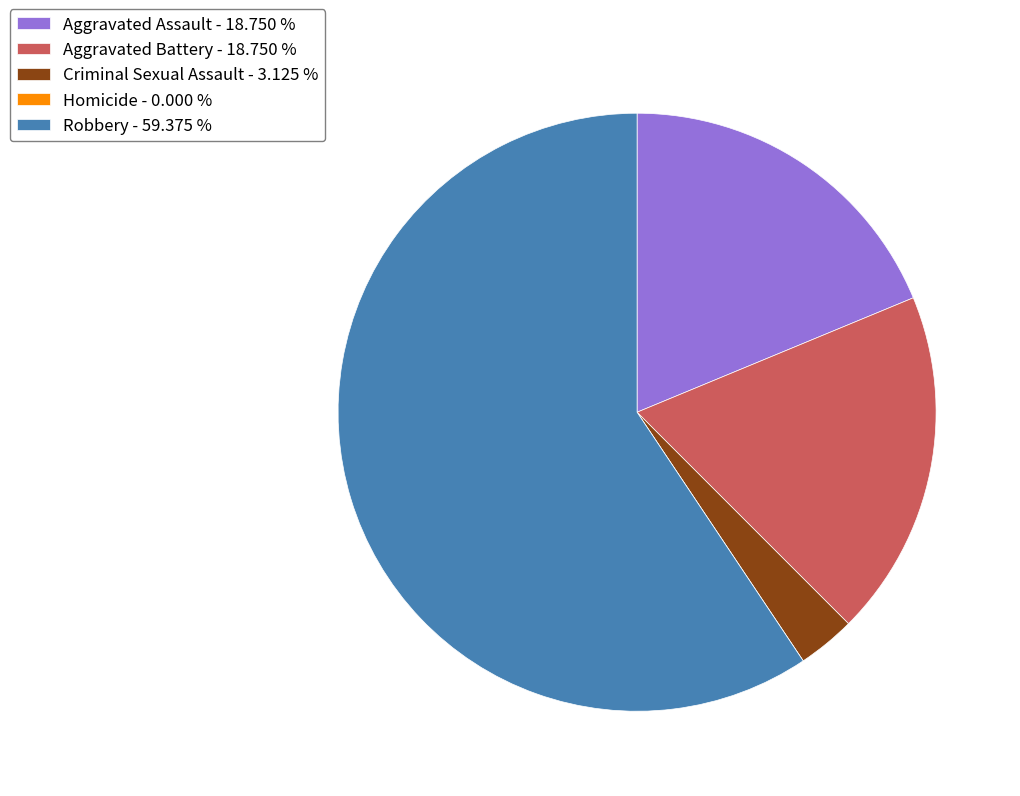

Do Aggravated Assault - 18.750 % and Robbery - 59.375 % together represent more than half of the pie?

Yes